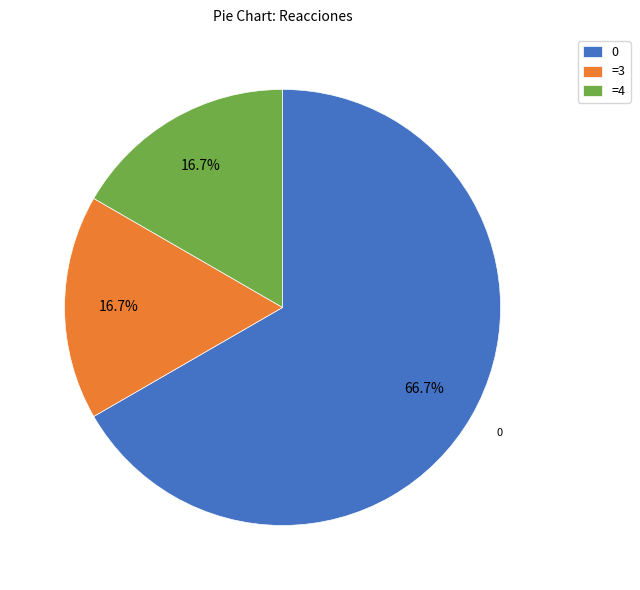

Is =3 the majority of the pie?

No